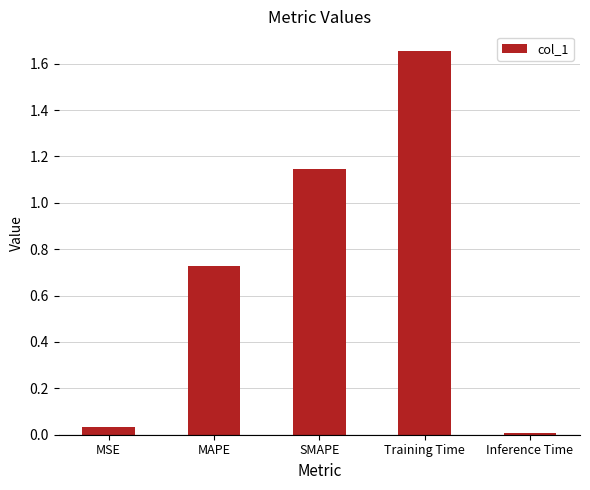

How many bars are there in total?

5